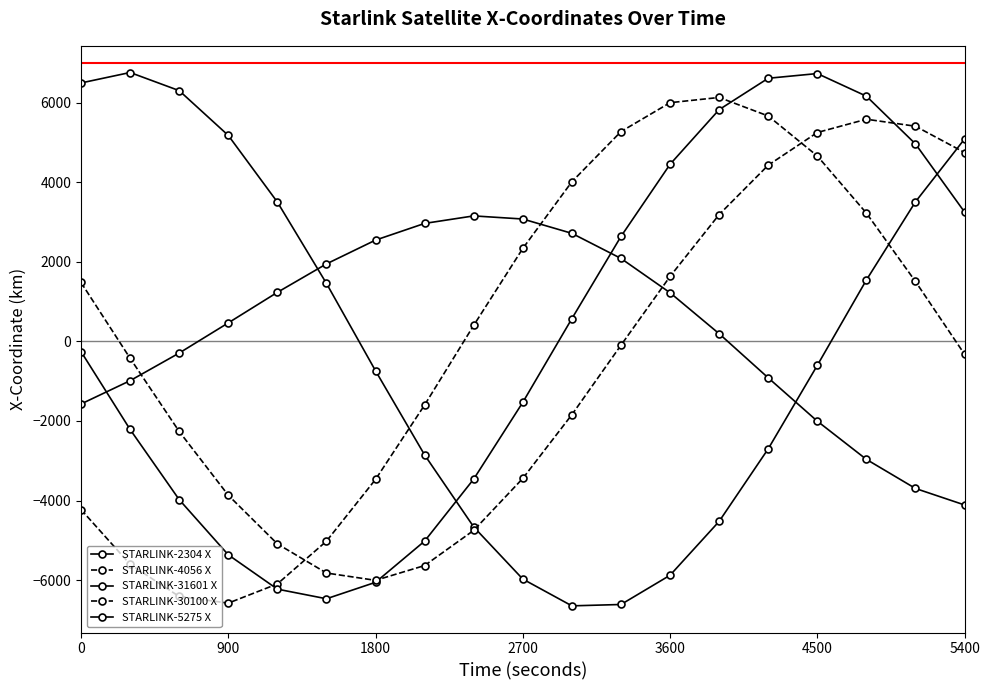

How many lines are shown in the chart?

5